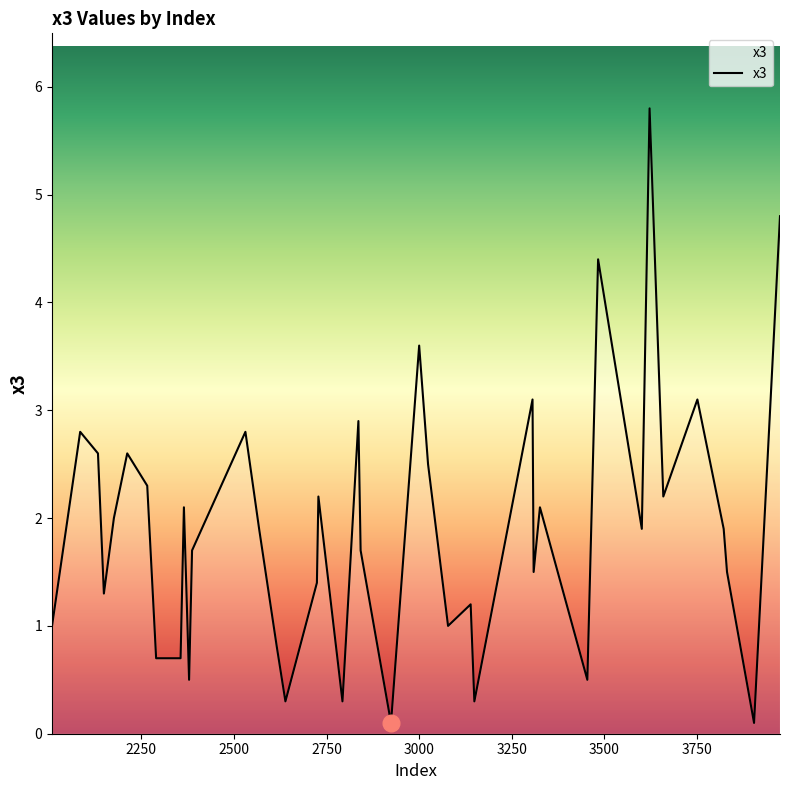

What is the maximum value shown in the chart?

5.8